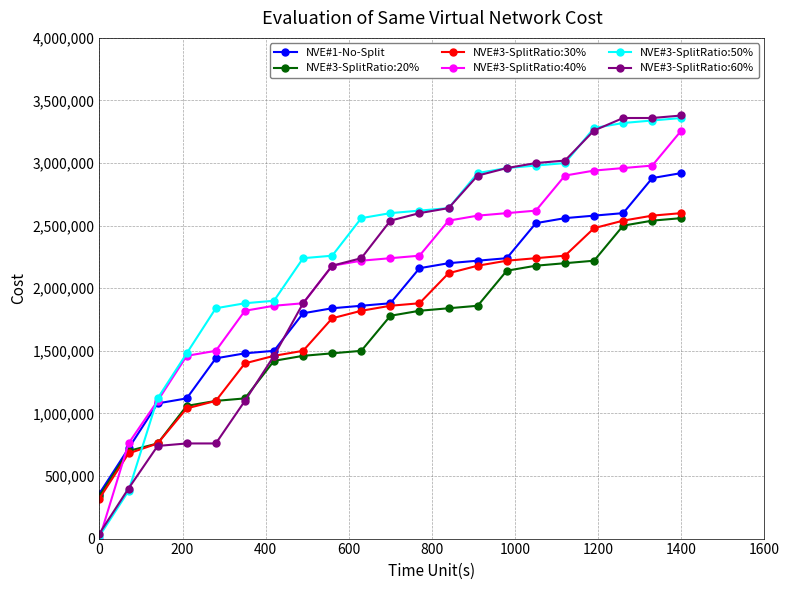

True or false: NVE#3-SplitRatio:50% and NVE#3-SplitRatio:20% intersect in this chart.

True